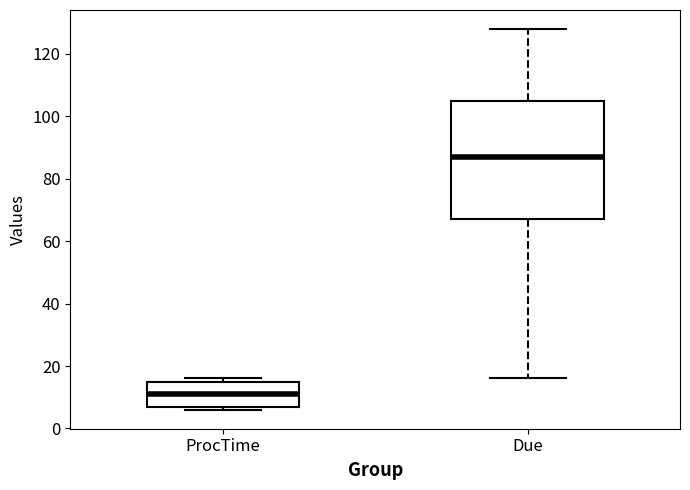

Which box is the tallest, from its lower edge to its upper edge?

Due